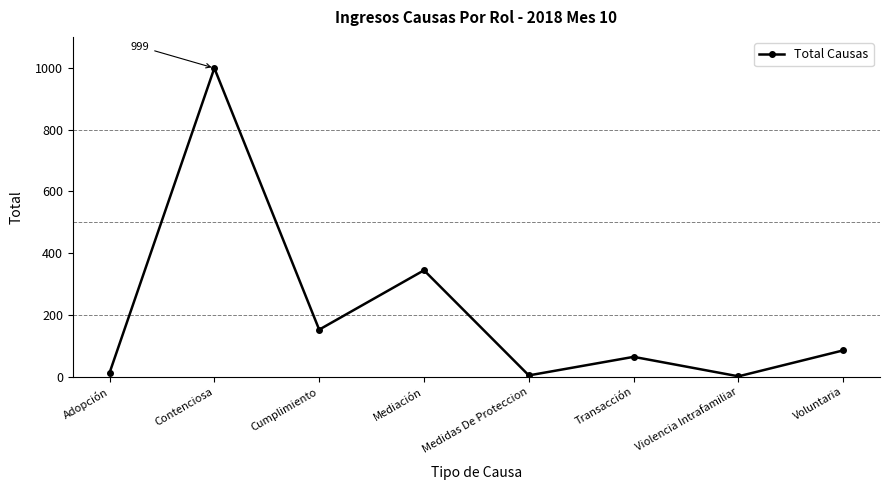

Where is the first local maximum?

Contenciosa